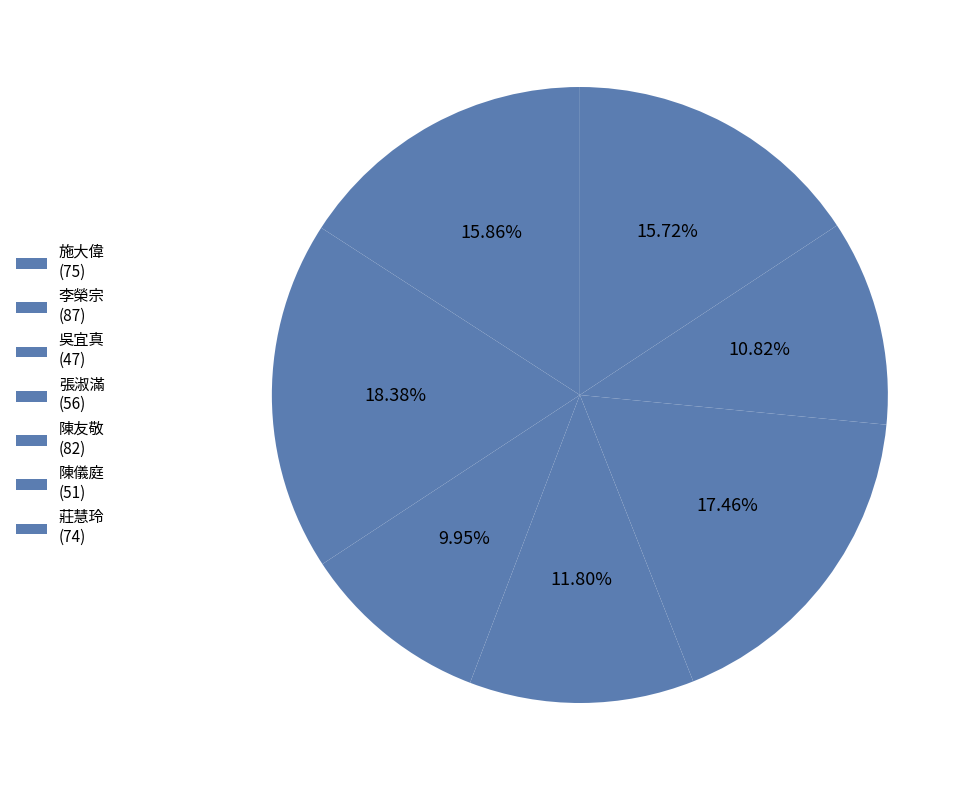

To the nearest percent, what is the average slice percentage?

14%